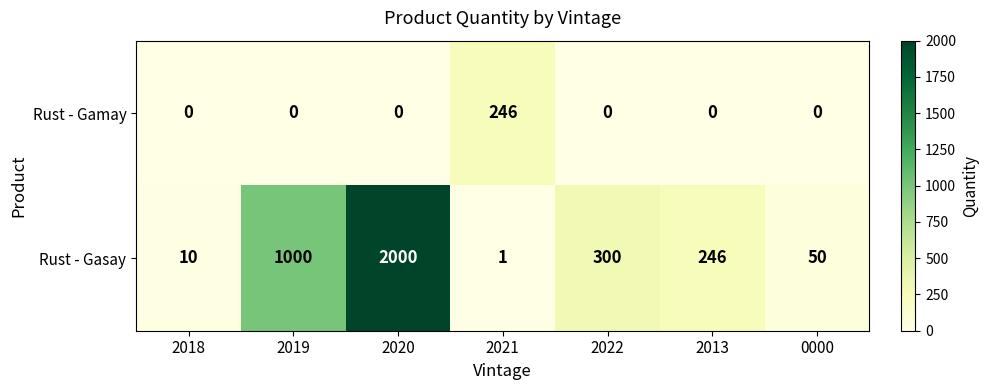

Which category has the highest value across all series?

2020